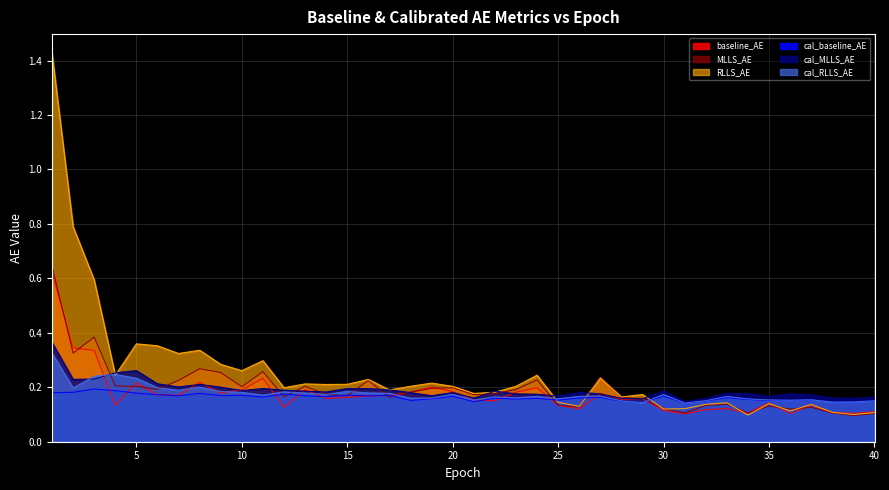

What is the difference between the maximum and minimum values in the RLLS_AE series?

1.3